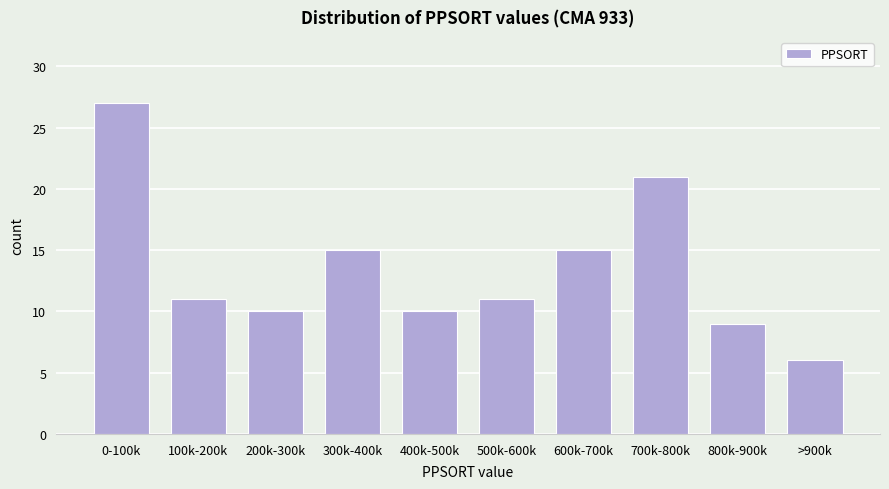

Reading left to right, extract all data points from this chart.

27	11	10	15	10	11	15	21	9	6